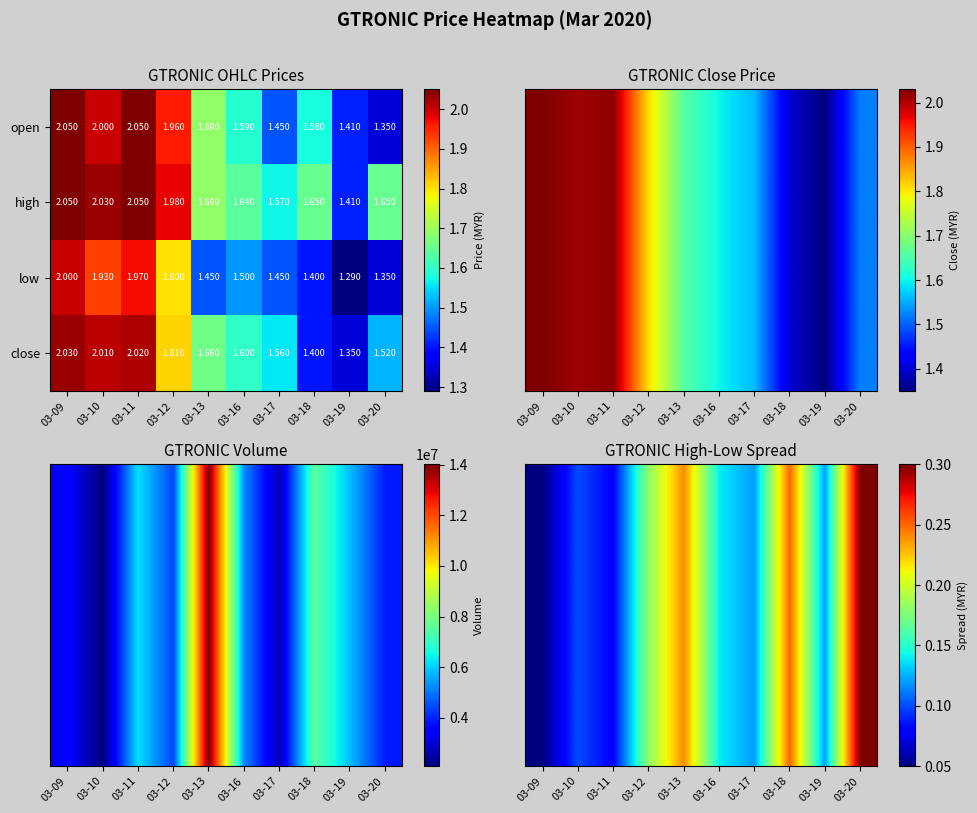

Is the value of open at 03-11 greater than the value of low at 03-11?

Yes